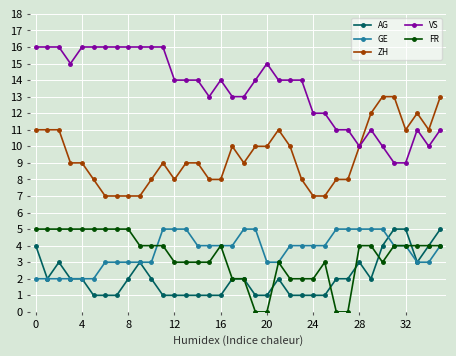

What is the minimum value for ZH?

7